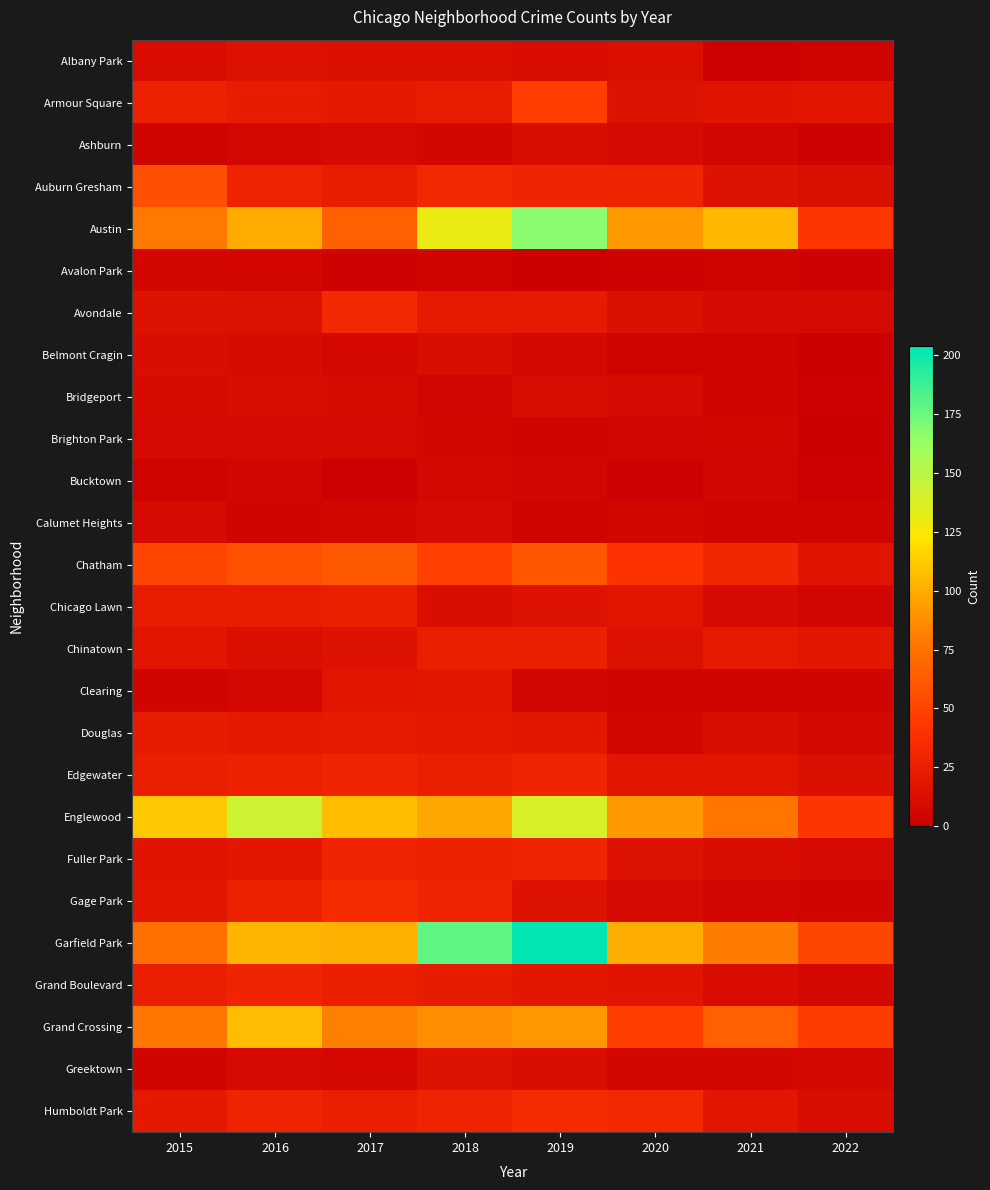

Reading left to right, what are all the values shown in this chart?

Albany Park: 2015=10	2016=15	2017=13	2018=13	2019=10	2020=12	2021=1	2022=3
Armour Square: 2015=27	2016=22	2017=20	2018=23	2019=47	2020=15	2021=16	2022=18
Ashburn: 2015=4	2016=7	2017=8	2018=6	2019=11	2020=8	2021=5	2022=2
Auburn Gresham: 2015=56	2016=28	2017=23	2018=33	2019=29	2020=30	2021=15	2022=12
Austin: 2015=78	2016=99	2017=65	2018=130	2019=167	2020=92	2021=104	2022=43
Avalon Park: 2015=6	2016=6	2017=2	2018=4	2019=0	2020=2	2021=3	2022=2
Avondale: 2015=15	2016=14	2017=33	2018=21	2019=21	2020=13	2021=8	2022=8
Belmont Cragin: 2015=11	2016=9	2017=7	2018=11	2019=7	2020=3	2021=3	2022=0
Bridgeport: 2015=9	2016=11	2017=9	2018=5	2019=10	2020=8	2021=4	2022=1
Brighton Park: 2015=8	2016=8	2017=8	2018=6	2019=4	2020=5	2021=6	2022=0
Bucktown: 2015=3	2016=5	2017=1	2018=7	2019=5	2020=1	2021=5	2022=1
Calumet Heights: 2015=8	2016=4	2017=6	2018=8	2019=3	2020=6	2021=3	2022=3
Chatham: 2015=51	2016=57	2017=62	2018=48	2019=60	2020=40	2021=31	2022=16
Chicago Lawn: 2015=23	2016=23	2017=25	2018=11	2019=15	2020=17	2021=8	2022=5
Chinatown: 2015=17	2016=12	2017=15	2018=25	2019=26	2020=14	2021=21	2022=19
Clearing: 2015=4	2016=7	2017=18	2018=19	2019=5	2020=4	2021=4	2022=4
Douglas: 2015=22	2016=20	2017=21	2018=20	2019=19	2020=6	2021=11	2022=7
Edgewater: 2015=24	2016=27	2017=30	2018=25	2019=29	2020=18	2021=18	2022=13
Englewood: 2015=111	2016=142	2017=107	2018=98	2019=138	2020=92	2021=76	2022=43
Fuller Park: 2015=16	2016=19	2017=29	2018=27	2019=29	2020=14	2021=10	2022=8
Gage Park: 2015=17	2016=27	2017=35	2018=28	2019=15	2020=8	2021=5	2022=4
Garfield Park: 2015=73	2016=103	2017=101	2018=178	2019=204	2020=100	2021=79	2022=51
Grand Boulevard: 2015=24	2016=29	2017=25	2018=22	2019=19	2020=16	2021=10	2022=7
Grand Crossing: 2015=77	2016=106	2017=82	2018=88	2019=91	2020=47	2021=66	2022=46
Greektown: 2015=4	2016=8	2017=7	2018=15	2019=11	2020=6	2021=6	2022=7
Humboldt Park: 2015=20	2016=28	2017=25	2018=28	2019=34	2020=32	2021=18	2022=10